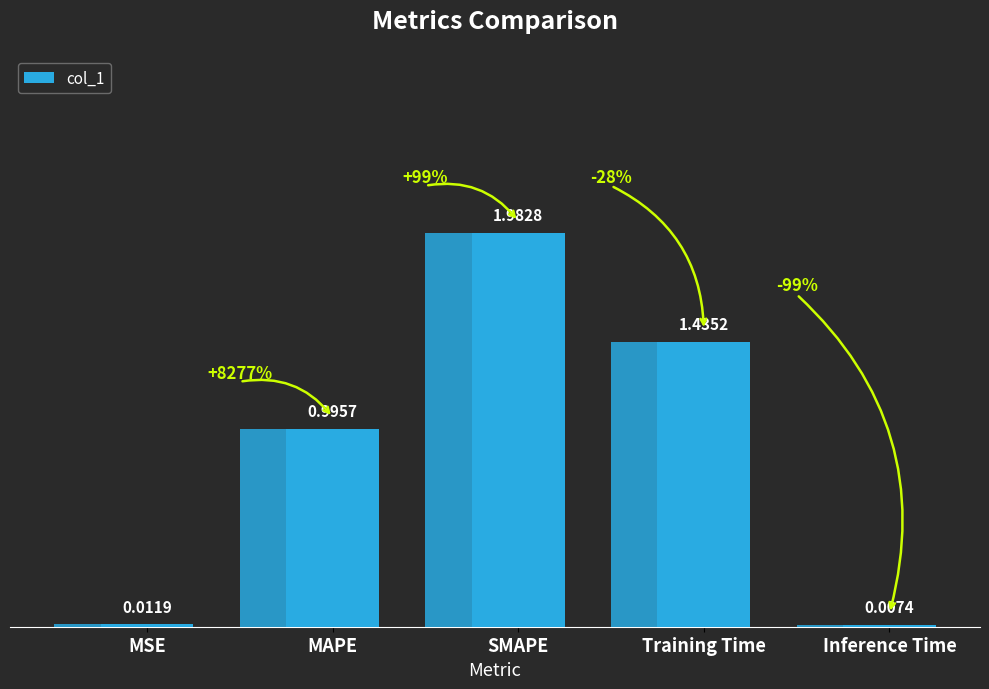

Reading left to right, list all the values displayed in this chart.

MSE=0.0	MAPE=1.0	SMAPE=2.0	Training Time=1.4	Inference Time=0.0